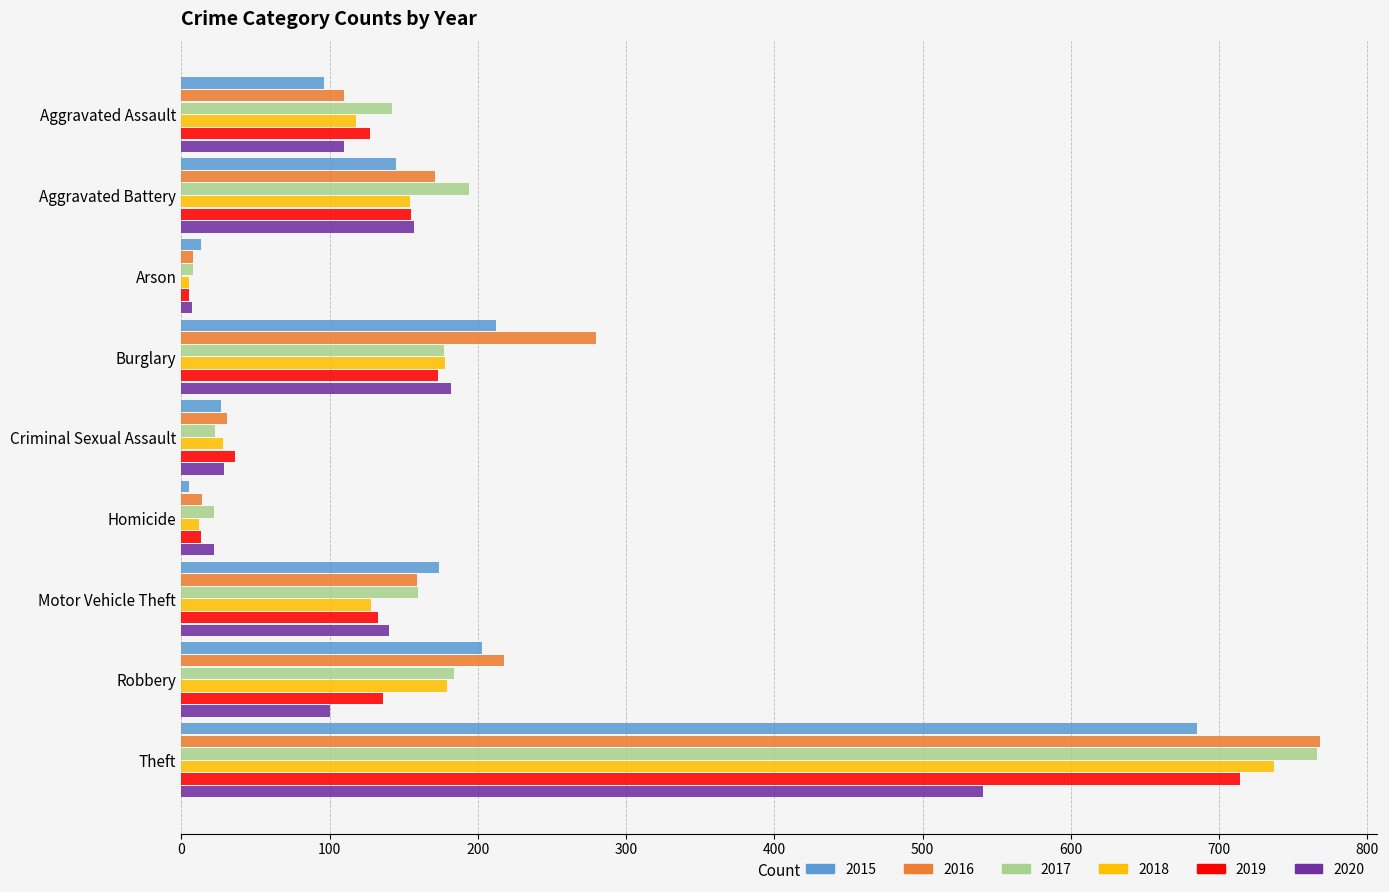

At which category is the sum across all series the highest?

Theft